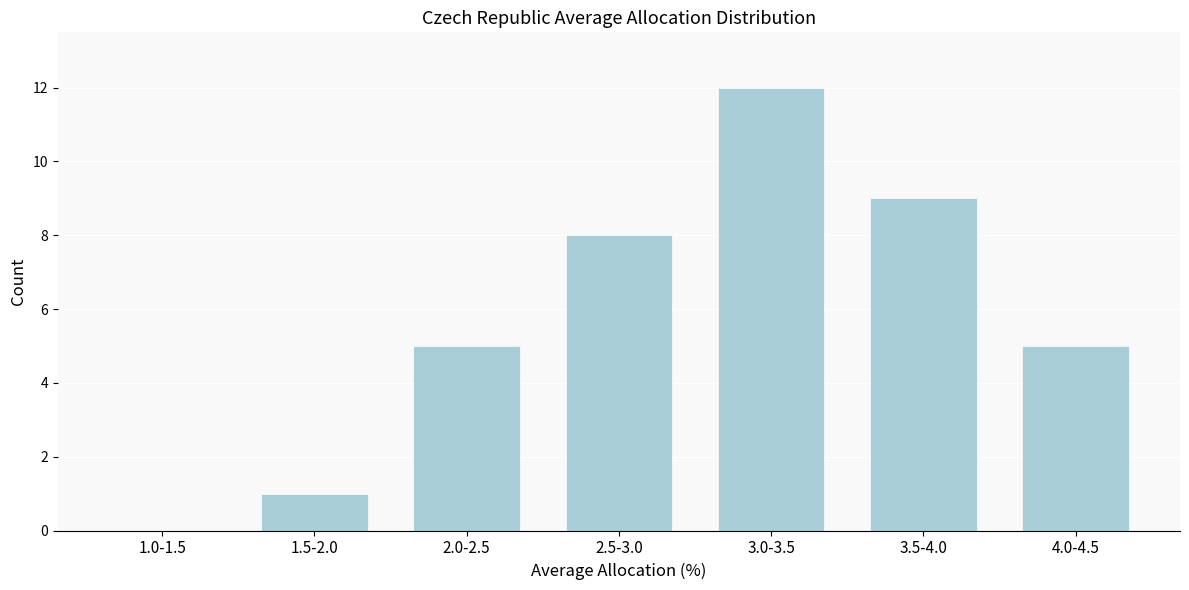

Reading left to right, list all the values displayed in this chart.

1.0-1.5=0	1.5-2.0=1	2.0-2.5=5	2.5-3.0=8	3.0-3.5=12	3.5-4.0=9	4.0-4.5=5